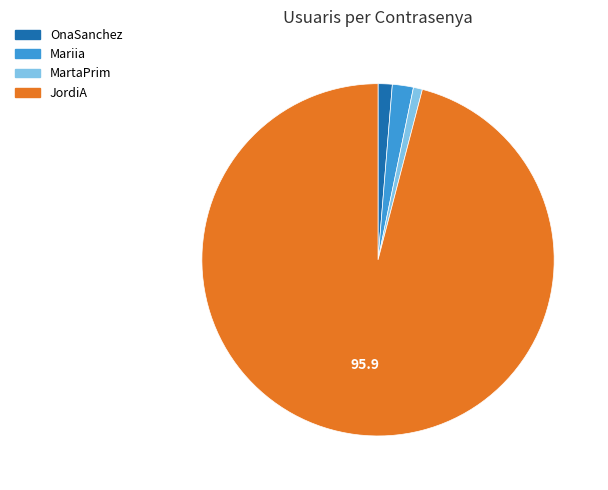

True or false: MartaPrim accounts for 1% of the total.

True